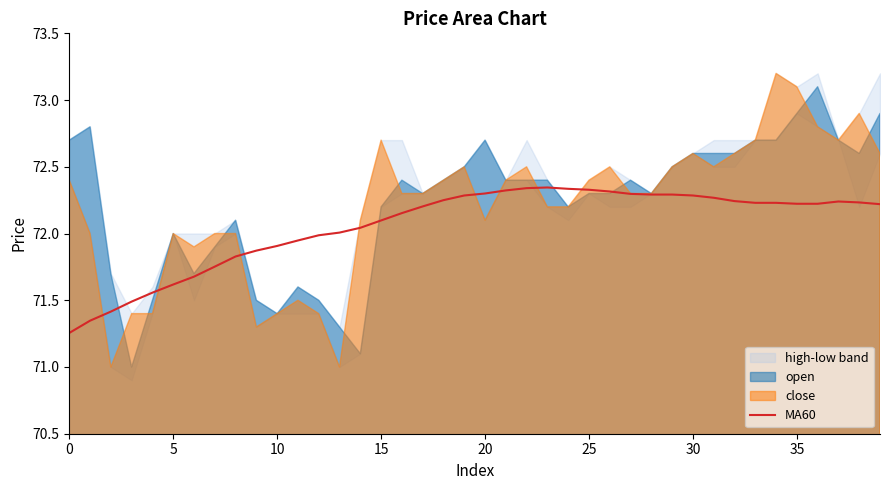

How many interior local peaks (higher than both neighbors) does the data have?

2